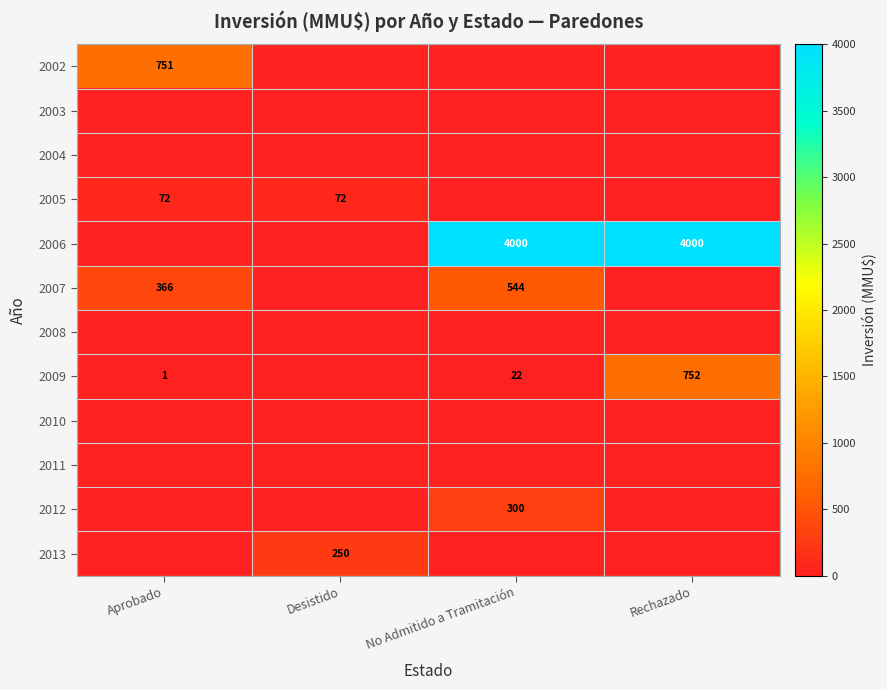

What is the maximum value shown in the chart?

4000